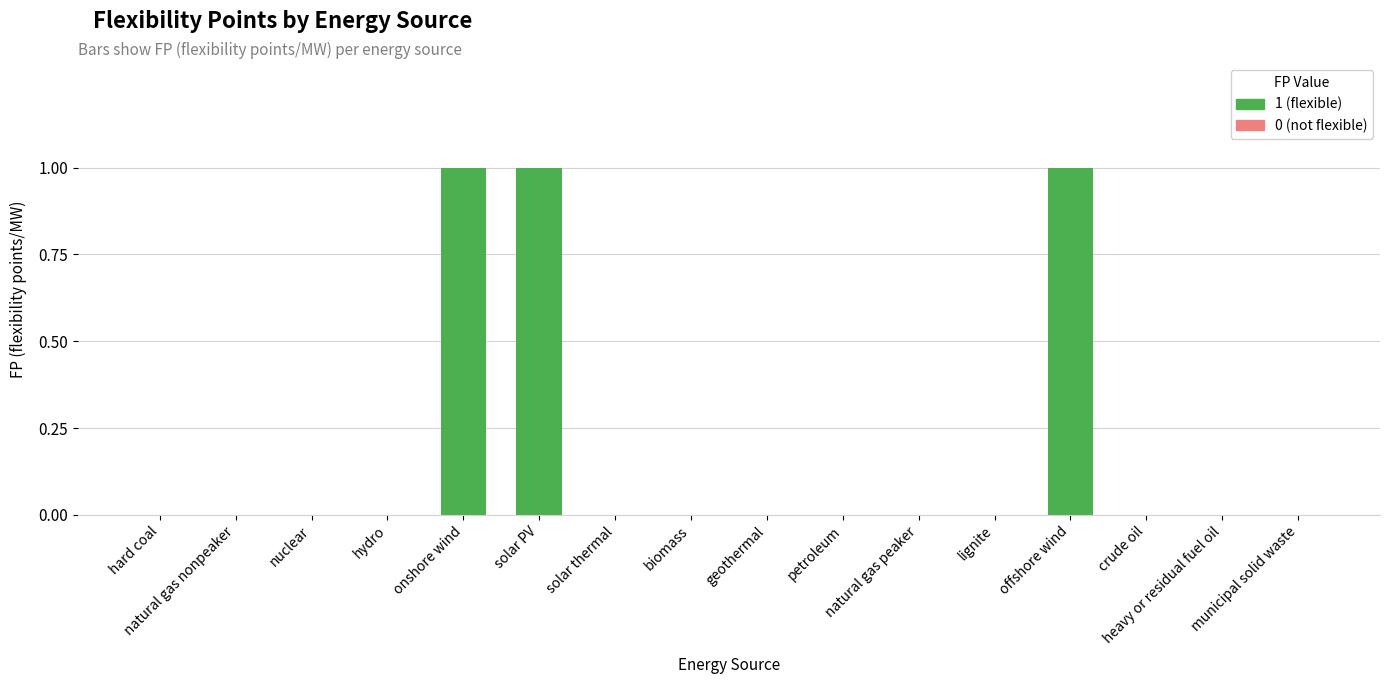

Does the chart contain stacked bars?

No